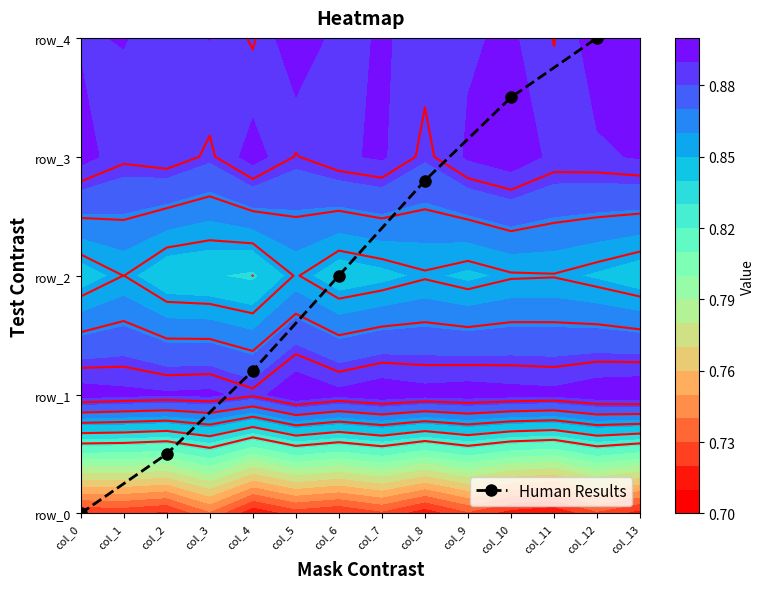

Which has a higher value, col_6 or col_2?

col_6